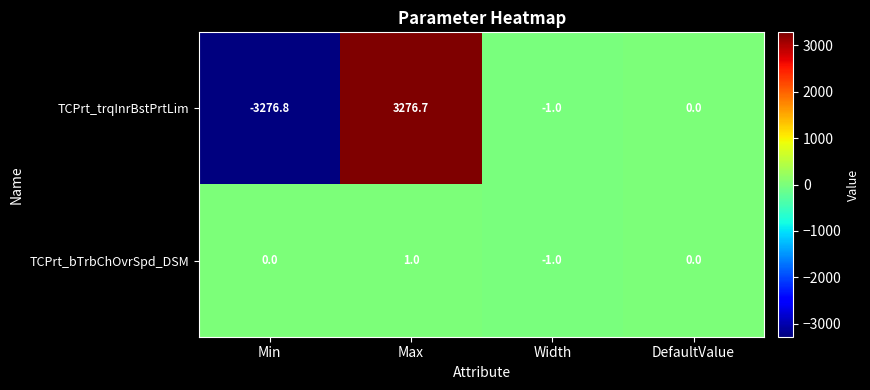

Is it true that TCPrt_trqInrBstPrtLim equals 2099.4 at Max?

False